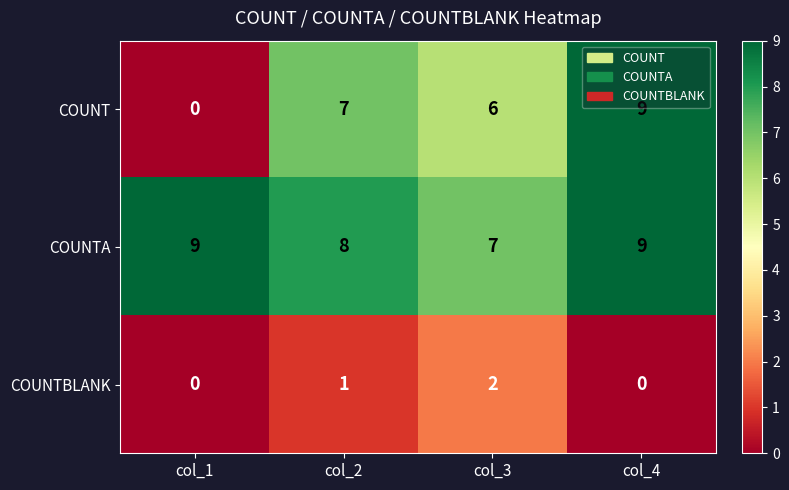

What is the sum of all COUNT values?

22